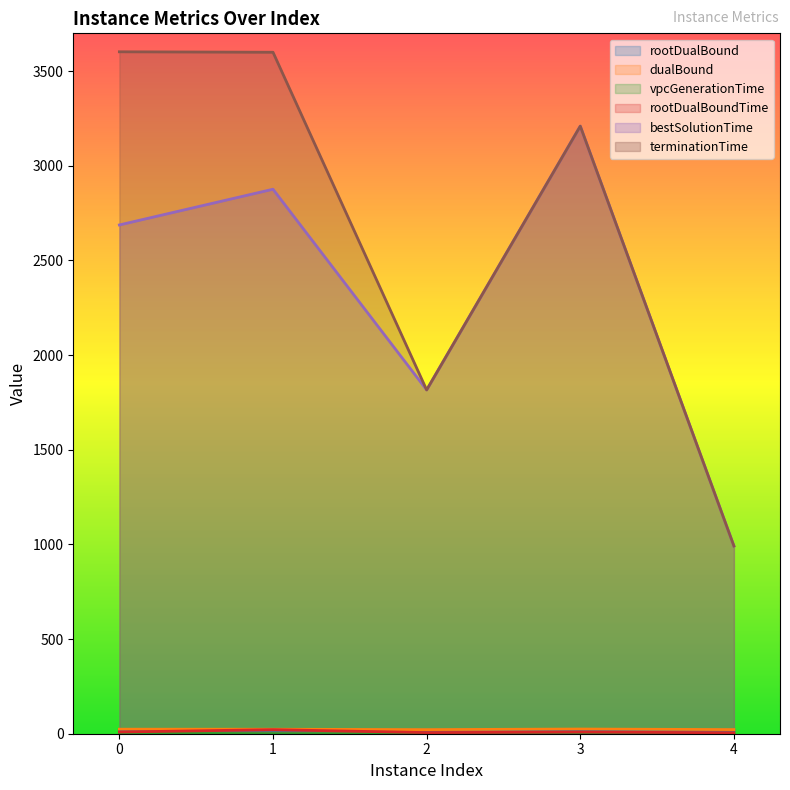

Reading right to left, transcribe all the data shown in this chart.

rootDualBound: 4=18.5	3=19.6	2=18.4	1=18.9	0=19.1
dualBound: 4=21.8	3=24.8	2=21.7	1=23.7	0=23.9
vpcGenerationTime: 4=0.1	3=0.1	2=0.1	1=0.0	0=2.5
rootDualBoundTime: 4=4.9	3=8.9	2=5.8	1=21.4	0=9.0
bestSolutionTime: 4=991.8	3=3209.8	2=1816.2	1=2876.4	0=2687.7
terminationTime: 4=991.8	3=3209.8	2=1816.2	1=3600.0	0=3602.5